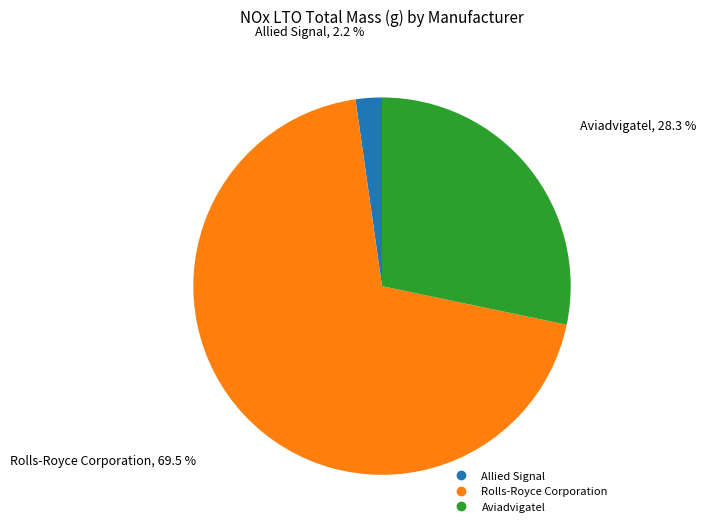

Rank the categories by value from highest to lowest.

Rolls-Royce Corporation, Aviadvigatel, Allied Signal